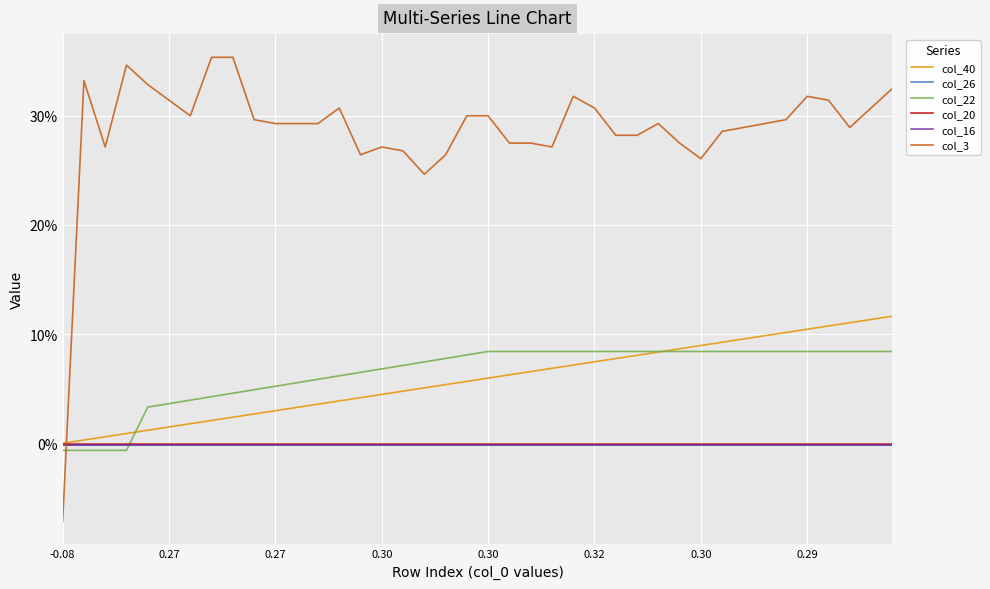

Is this an area chart (filled region under the line)?

No